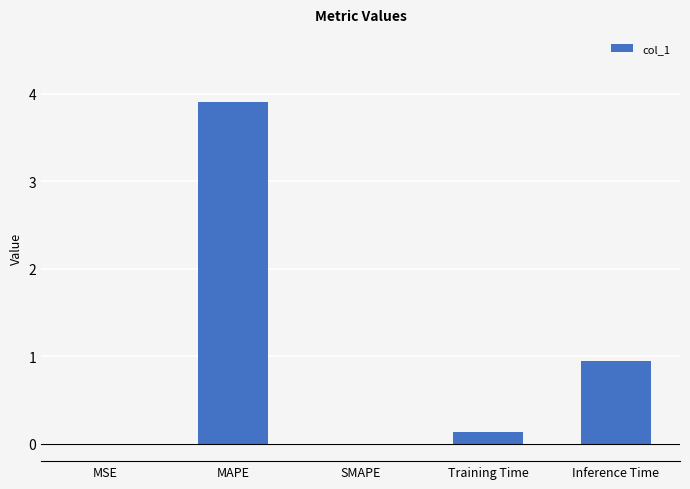

Is it true that the value at MAPE is 1.1?

False